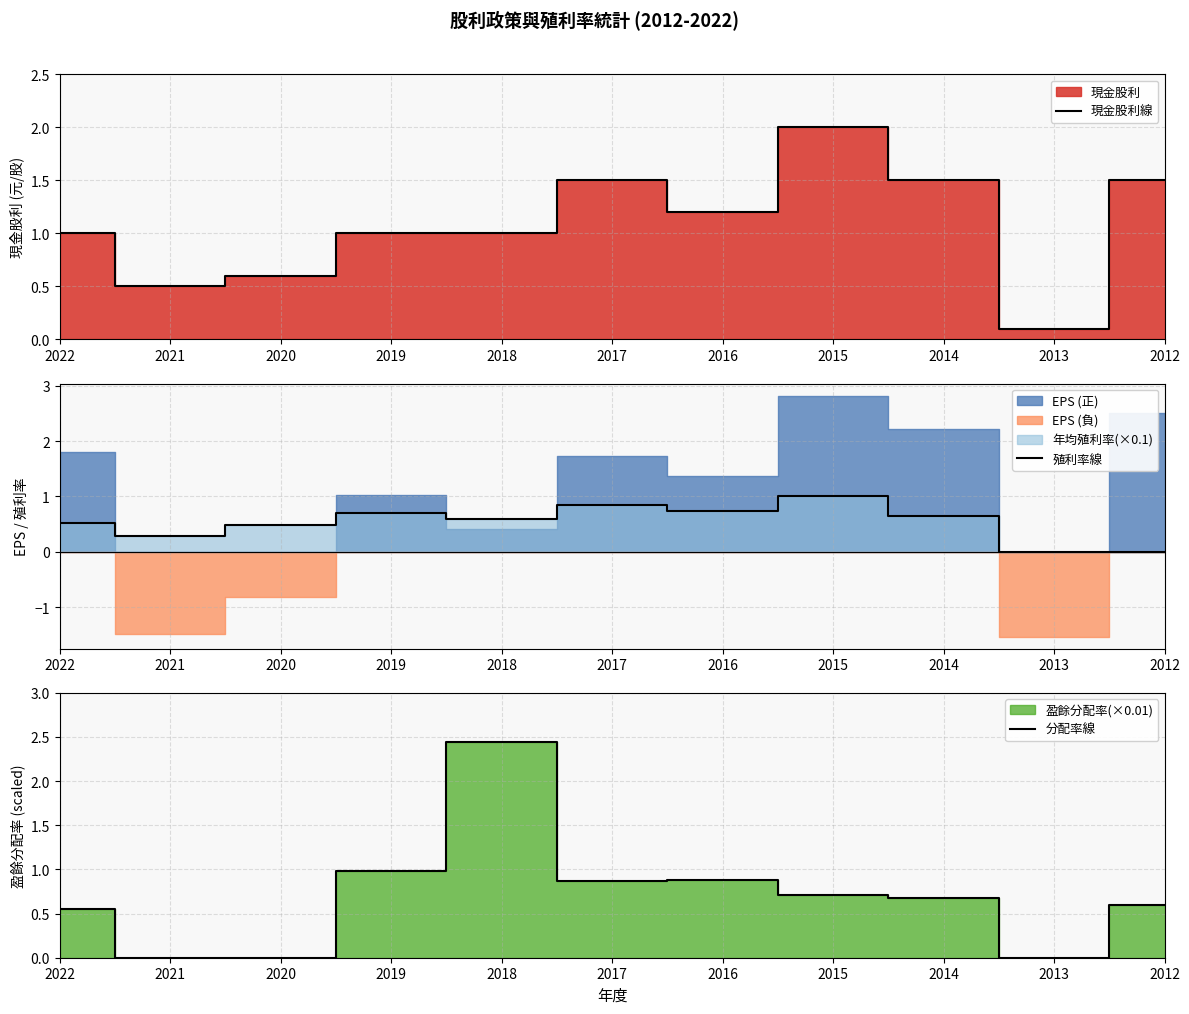

What is the maximum value shown in the chart?

2.4